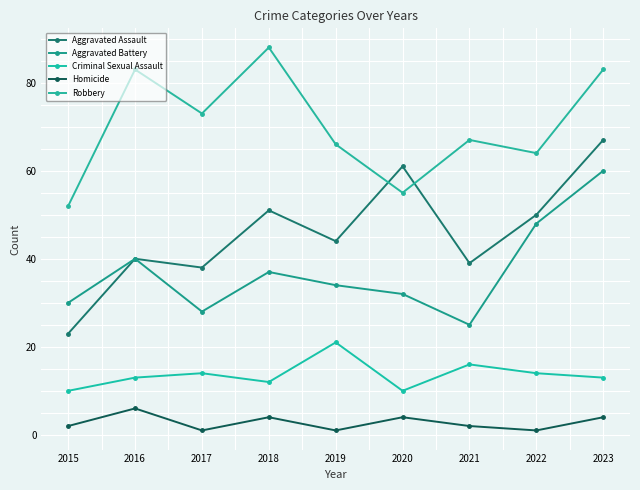

Which series has the largest range (max minus min)?

Aggravated Assault